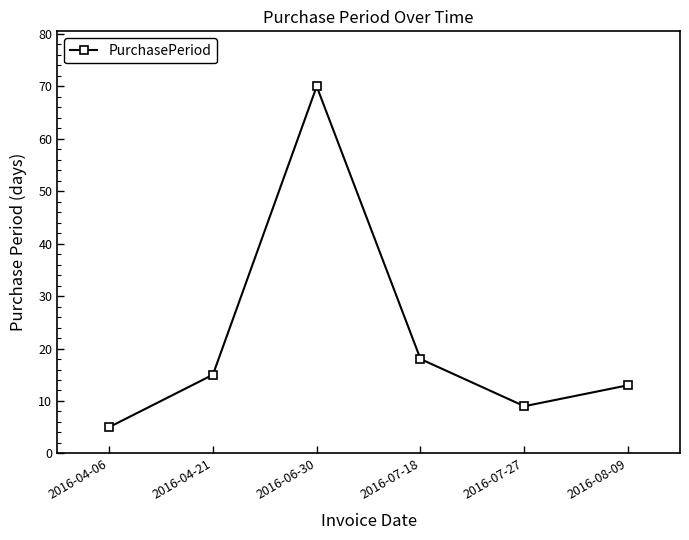

What is the difference between the maximum and minimum values?

65